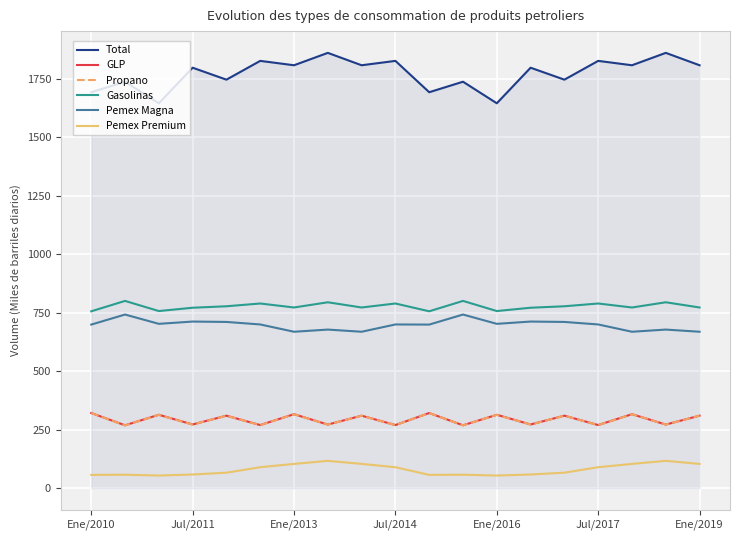

What is the minimum value shown in the chart?

53.4